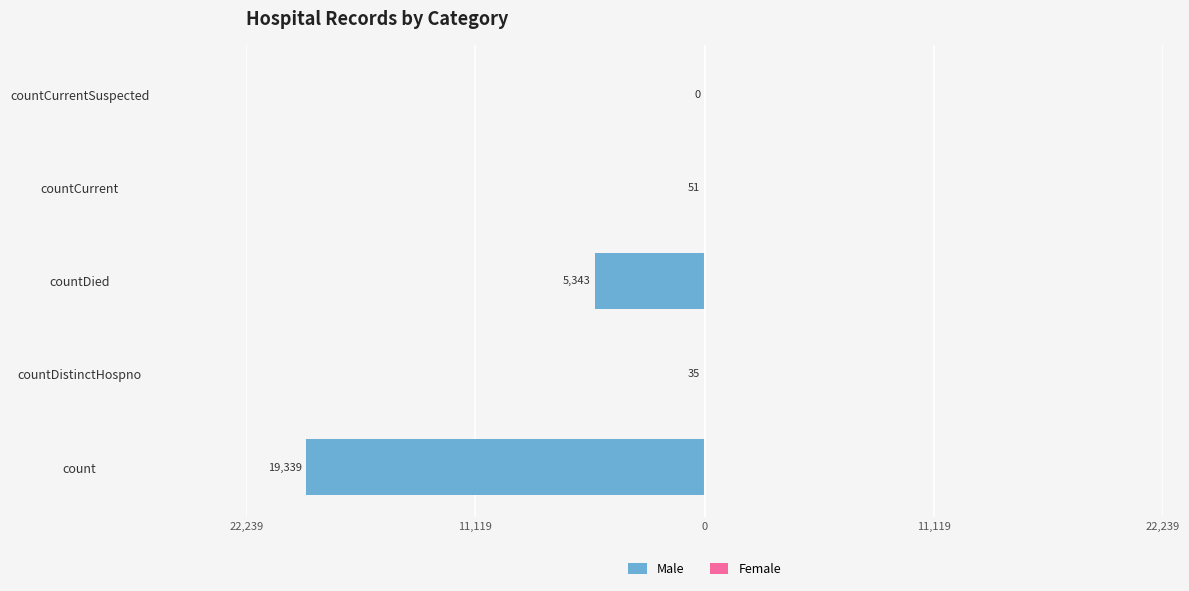

Are the bars horizontal?

Yes